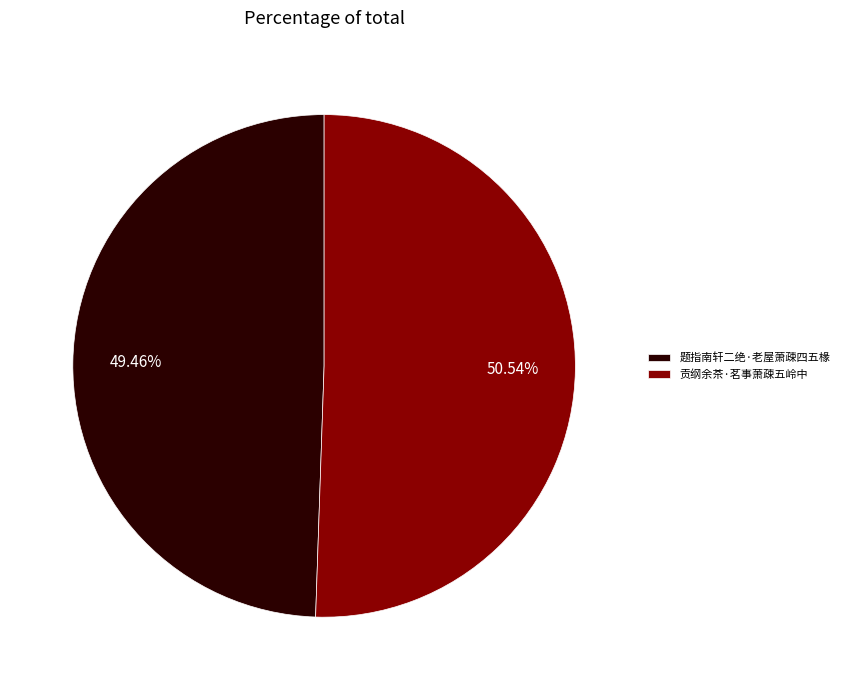

Which category has the biggest portion of the pie?

贡纲余茶·茗事萧疎五岭中